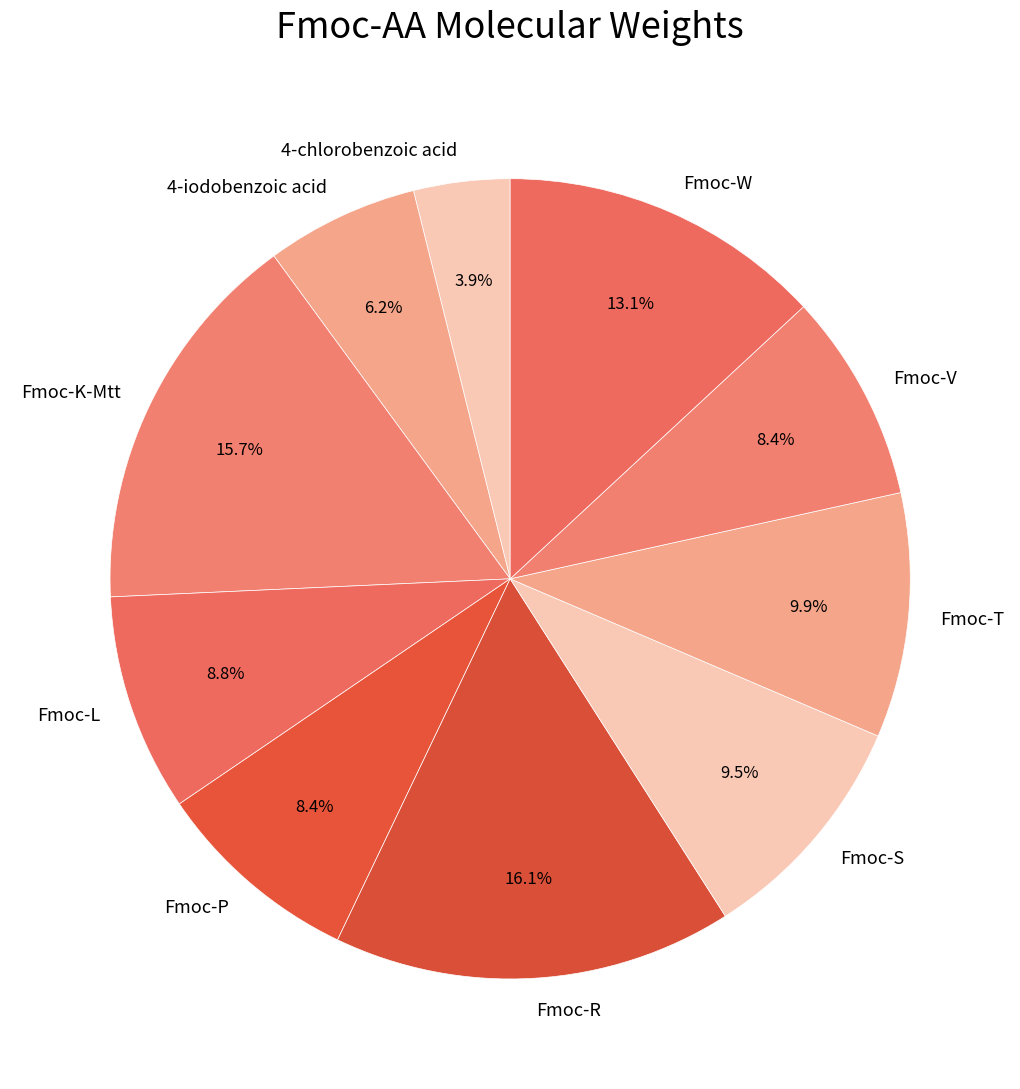

To the nearest percent, what is the difference between the largest and smallest slice percentages?

12%